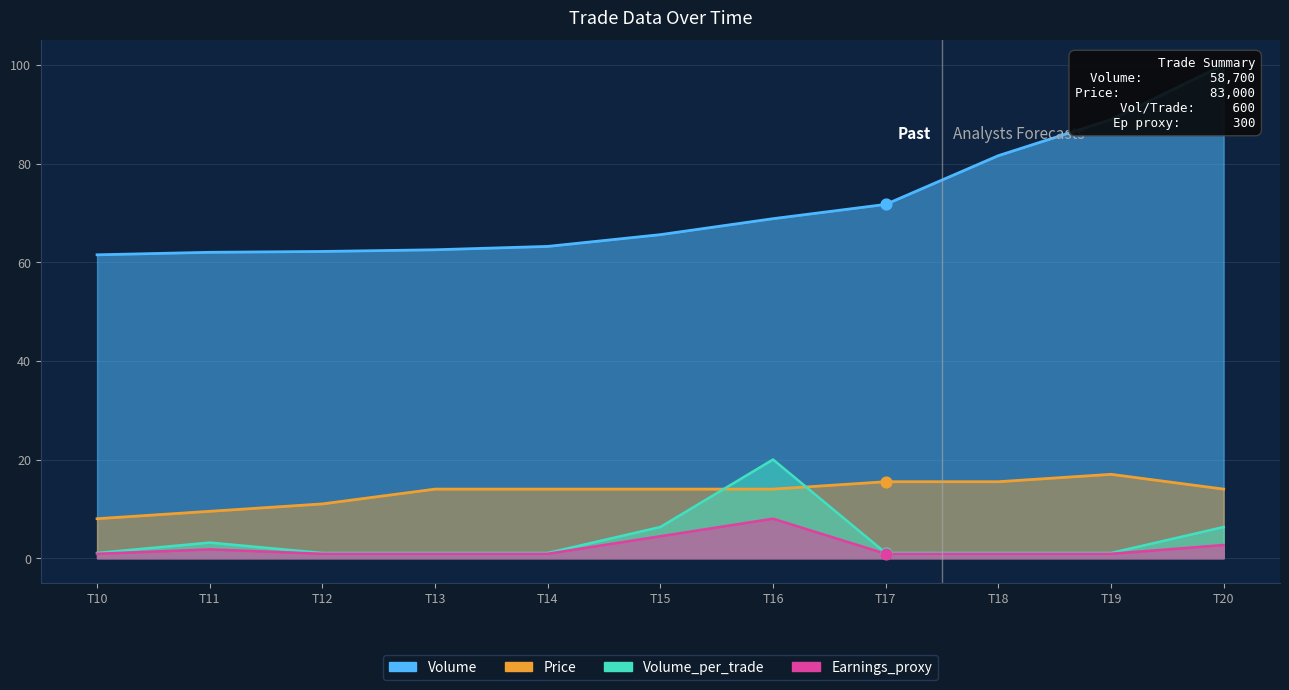

What are all the series names shown in the legend?

Volume, Price, Volume_per_trade, Earnings_proxy